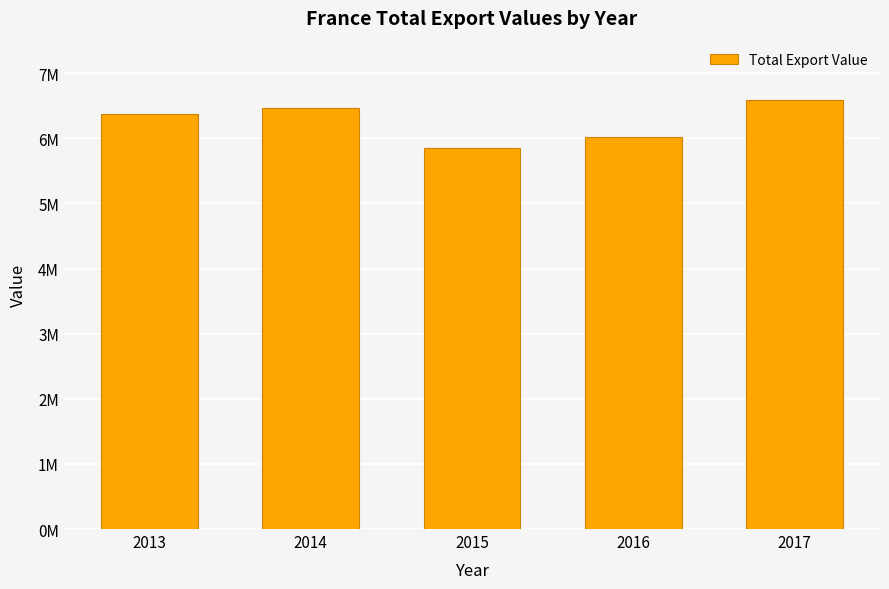

Reading left to right, what are all the values shown in this chart?

2013=6376704	2014=6467863	2015=5850679	2016=6026216	2017=6591653